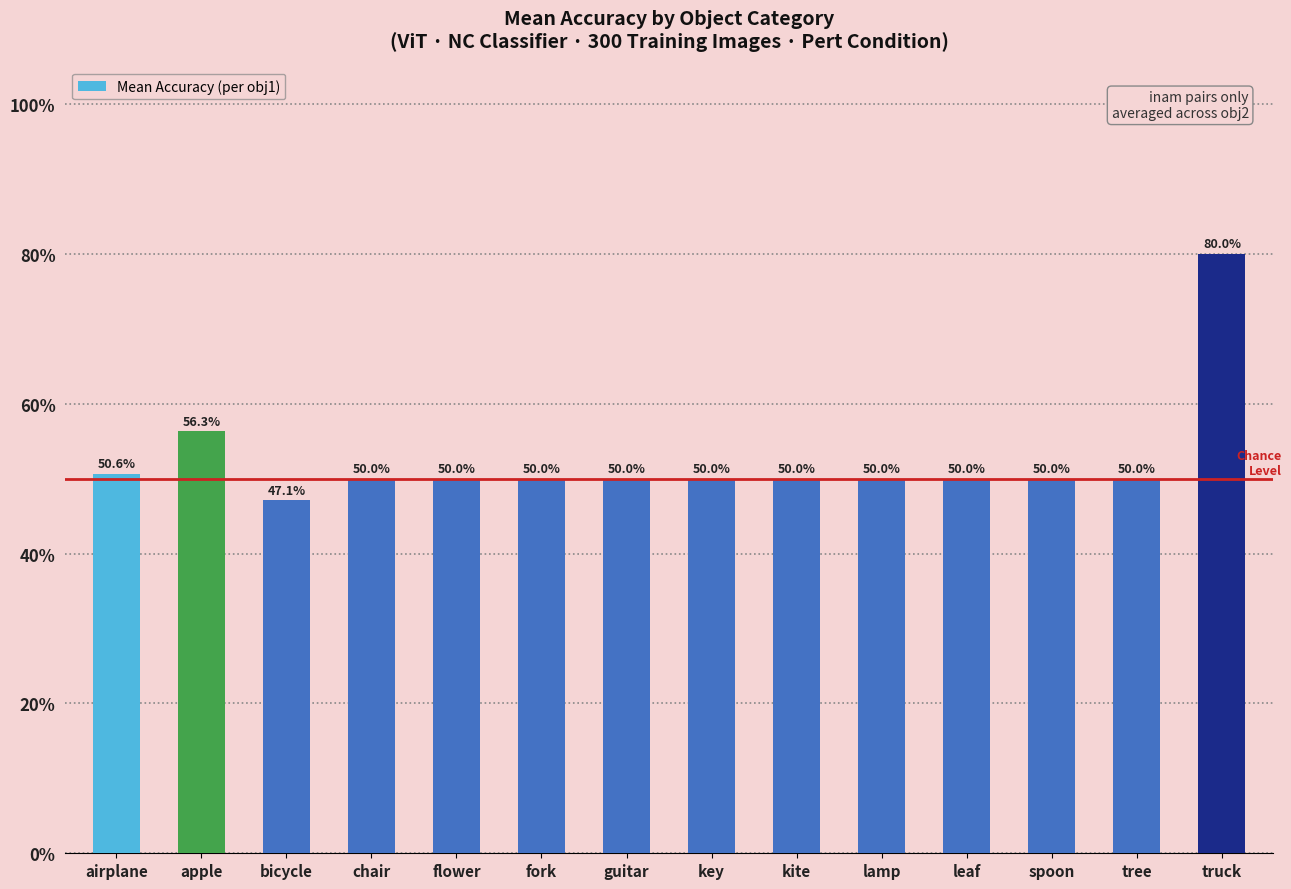

Does the chart contain any negative values?

No